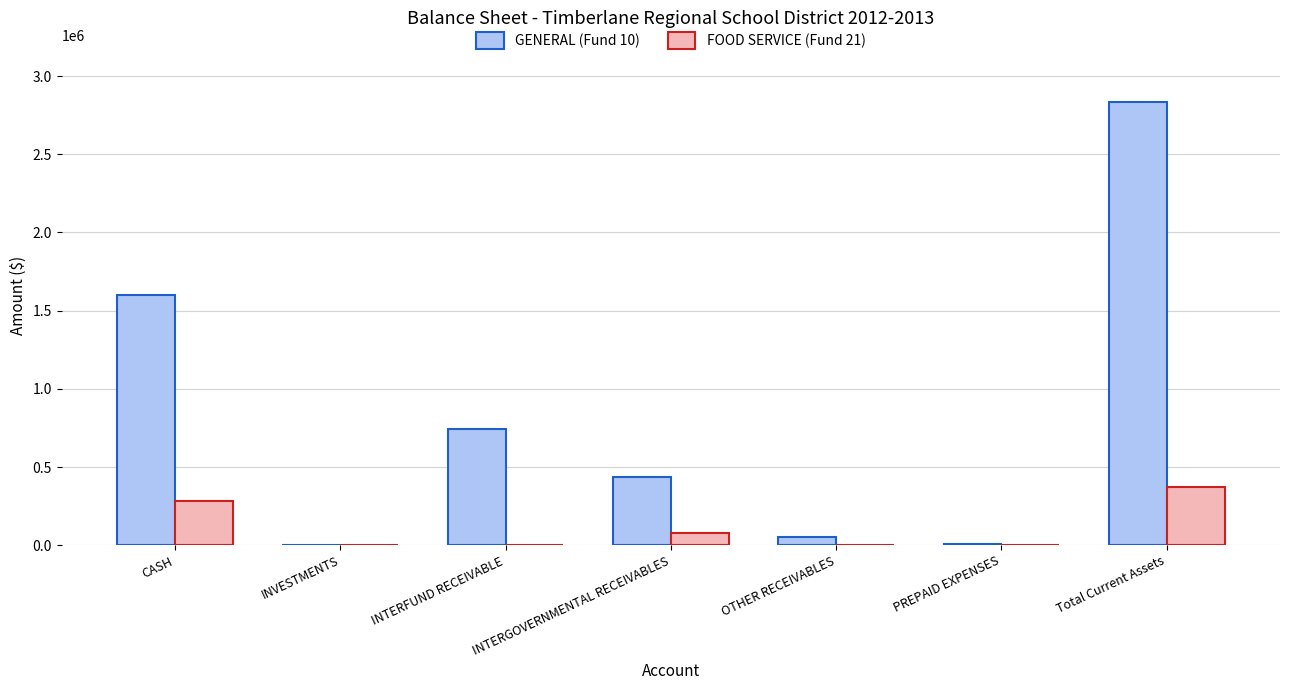

Does the chart contain stacked bars?

No